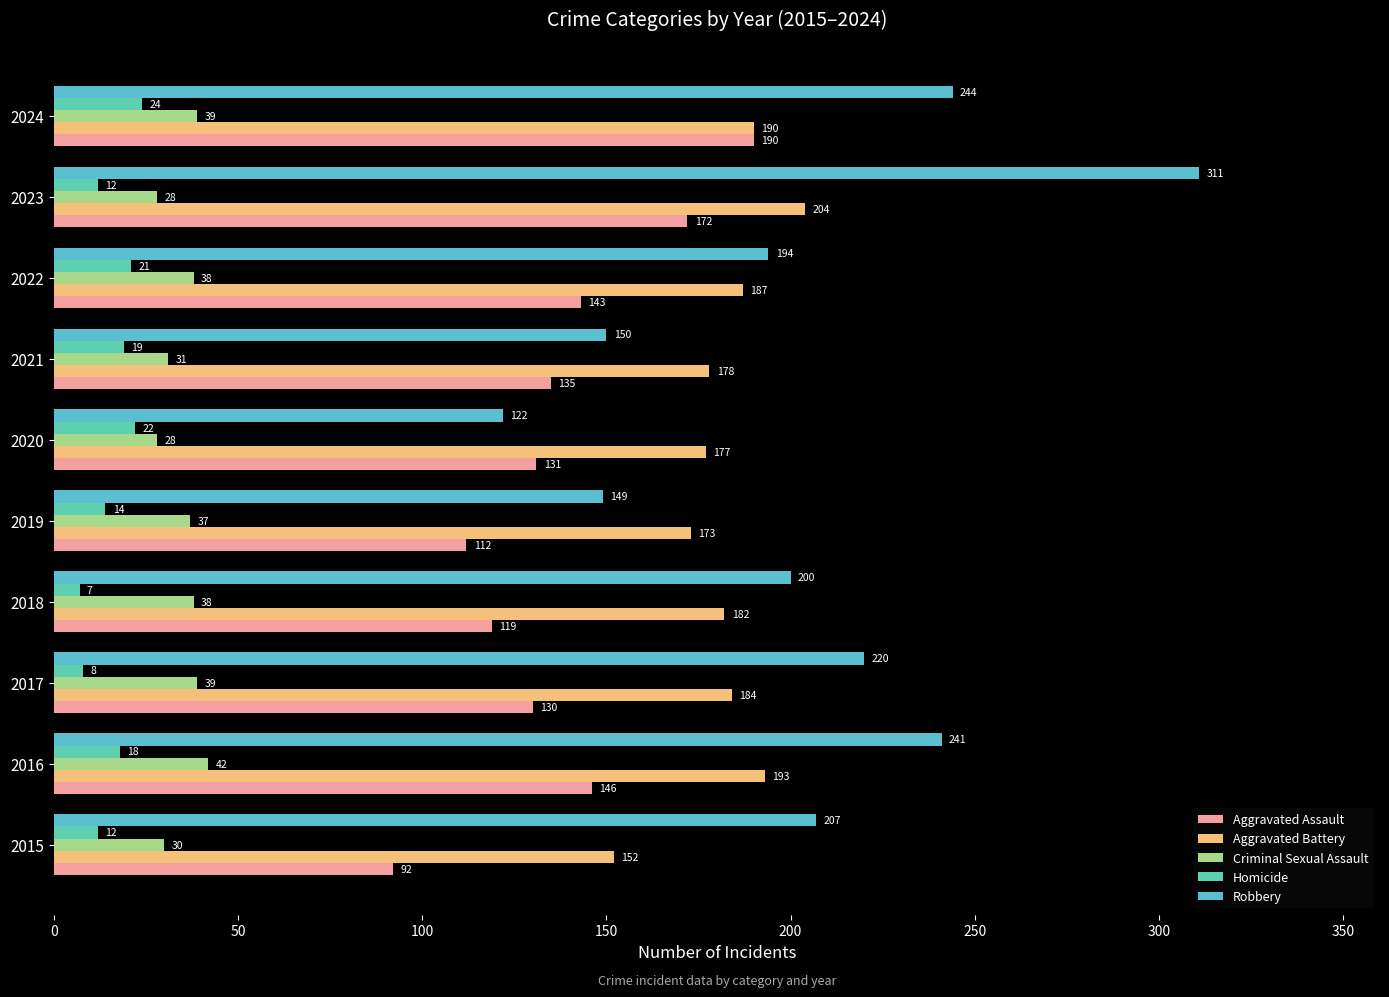

How many values in the Criminal Sexual Assault series are below 38?

5